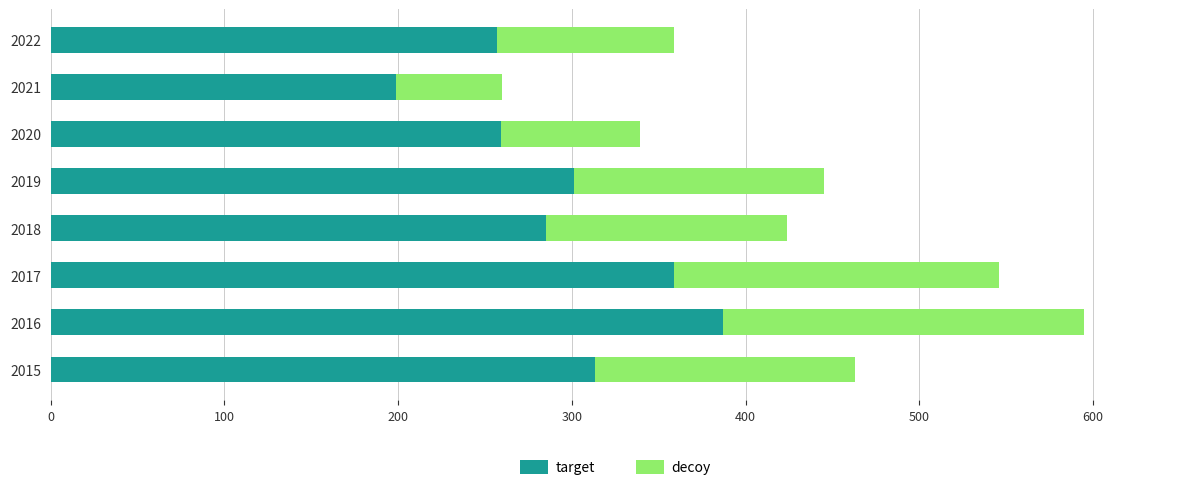

Count the number of data series in this chart.

2